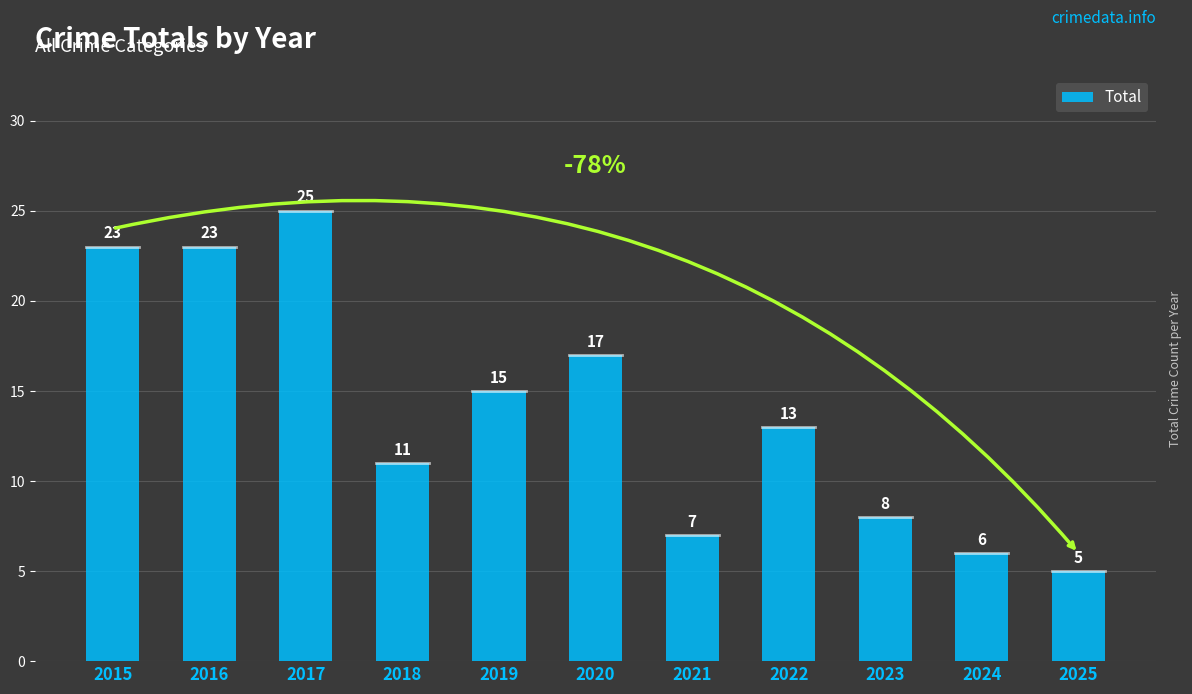

The chart shows a value of 29 at 2020. True or false?

False